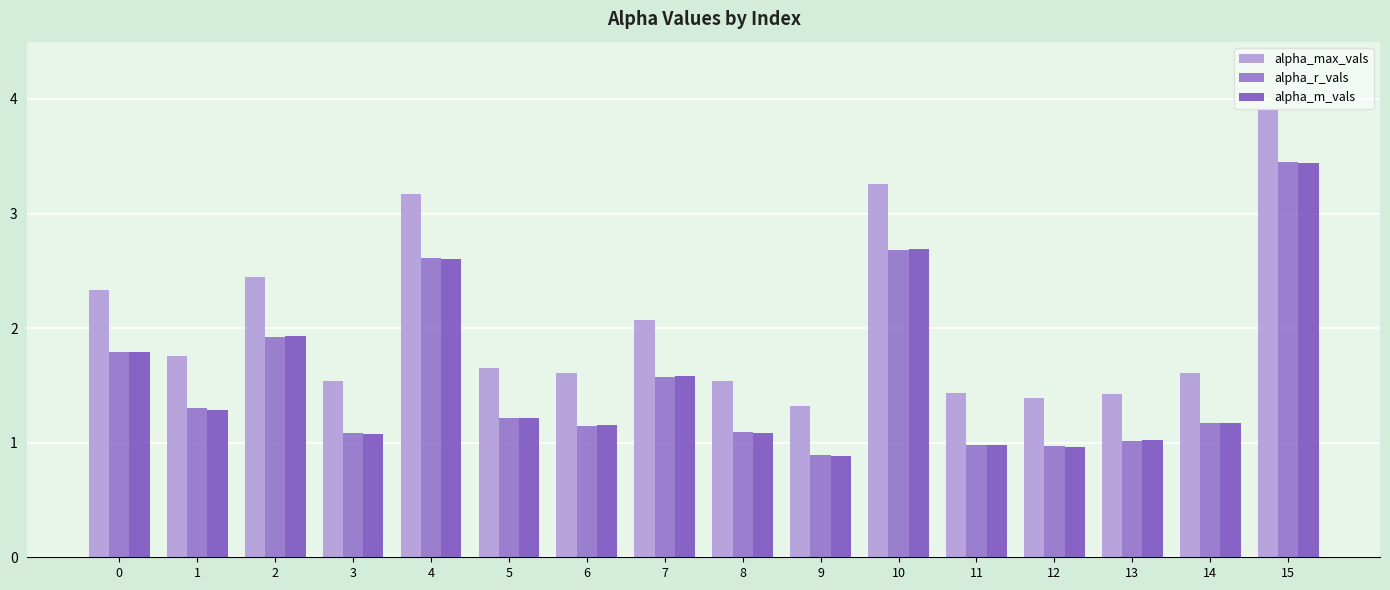

What are all the series names shown in the legend?

alpha_max_vals, alpha_r_vals, alpha_m_vals